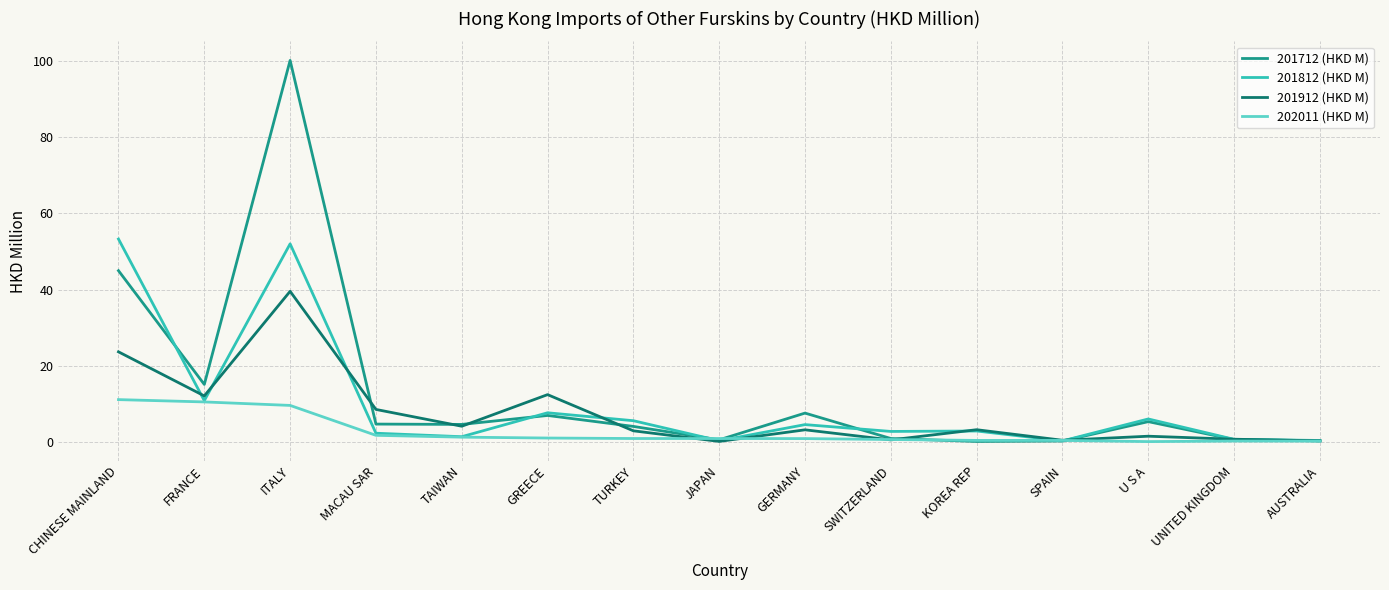

True or false: 201812 (HKD M) has more than 0 interior local peaks.

True